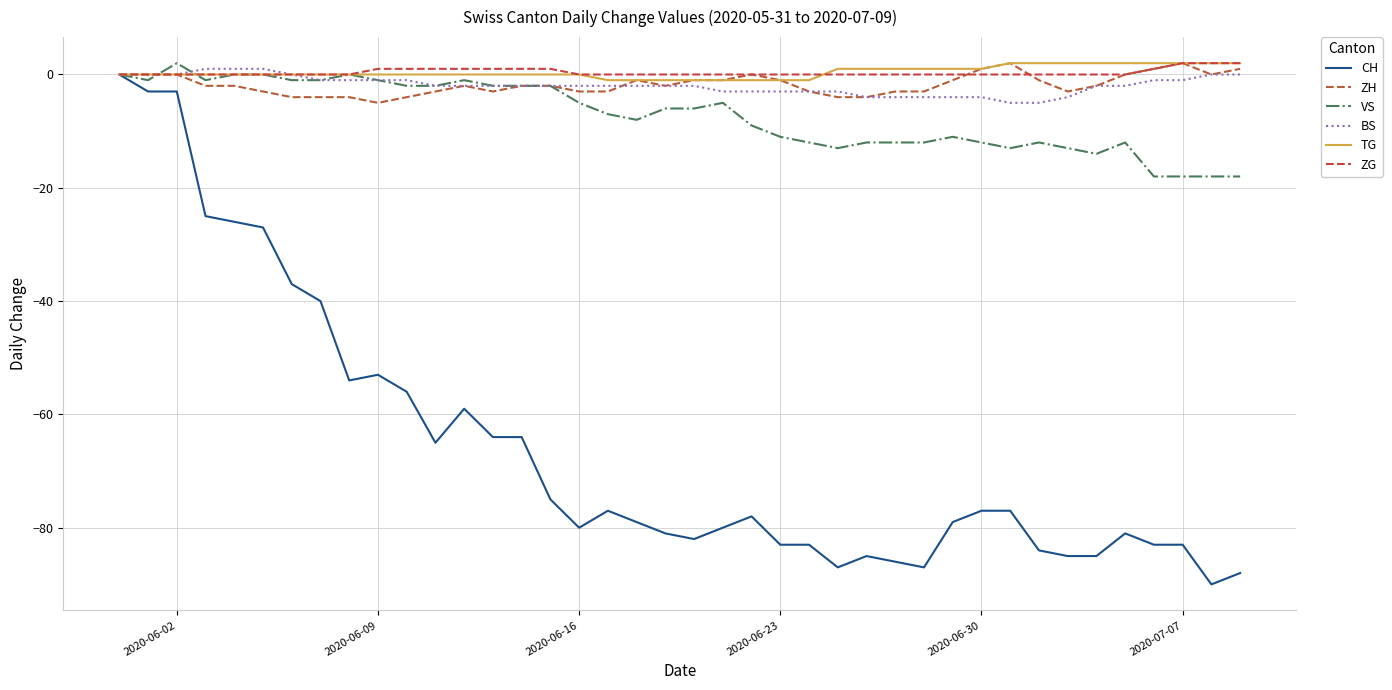

True or false: ZG and CH cross at least once.

False